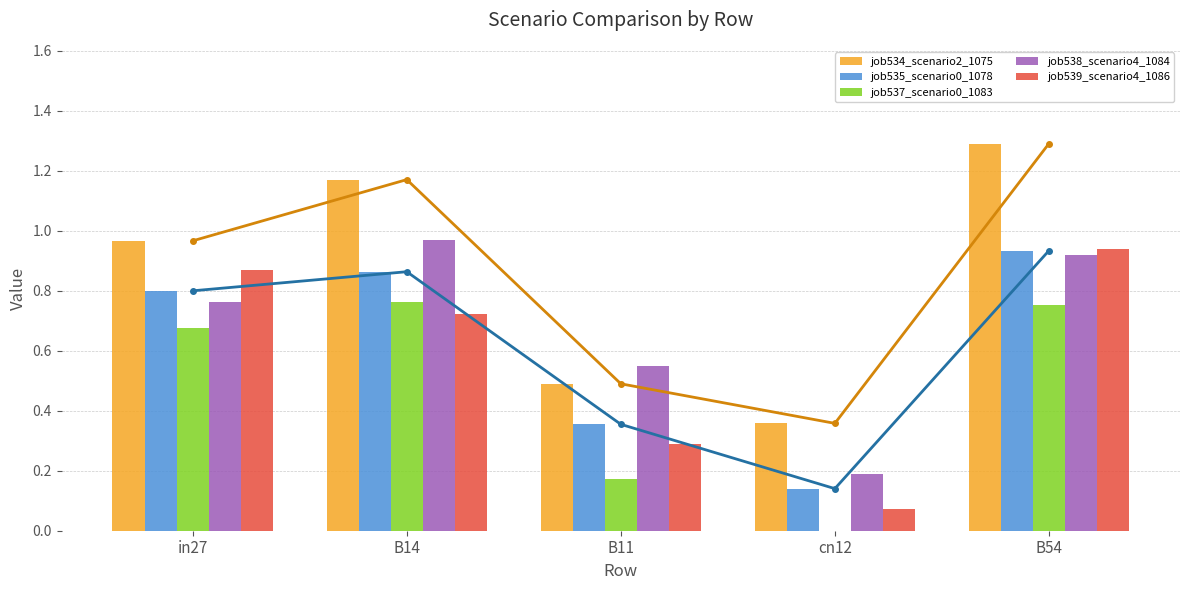

Which category has the highest value across all series?

B54